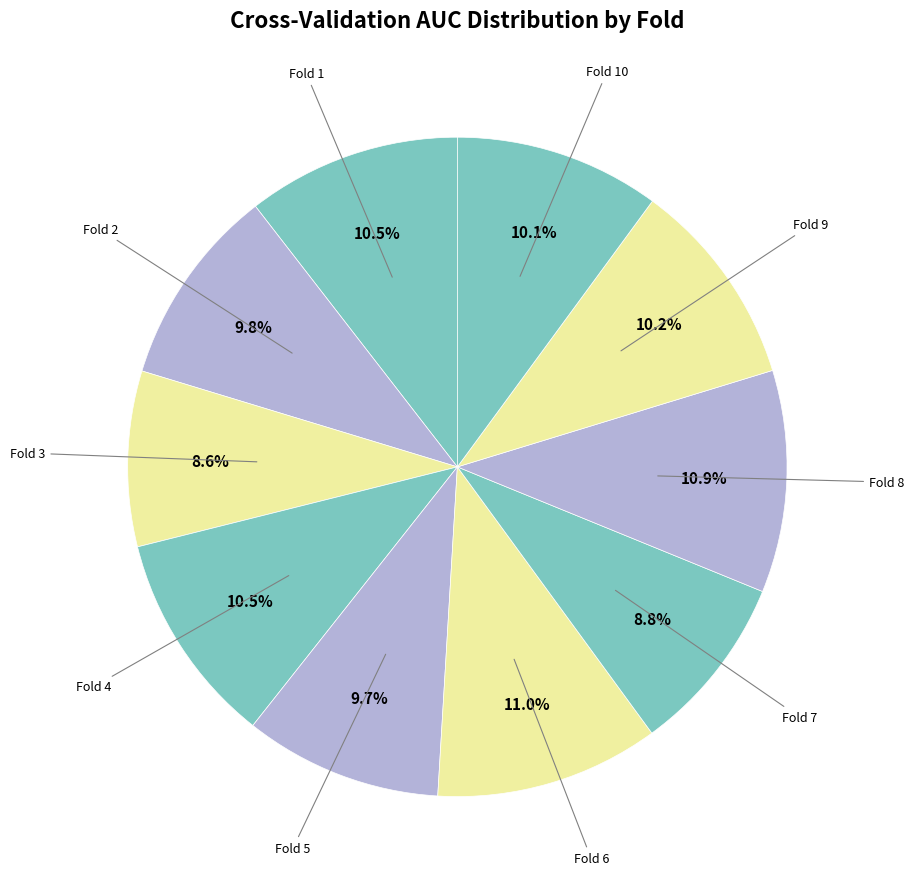

How many segments does this pie chart have?

10